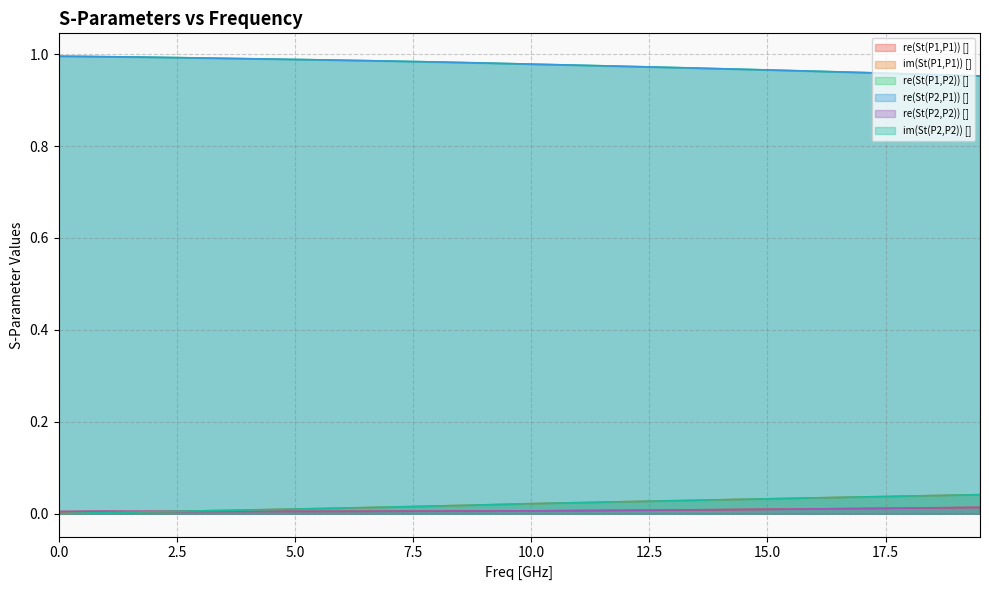

Between 8 and 11.5, which series saw the biggest shift?

im(St(P1,P1)) []